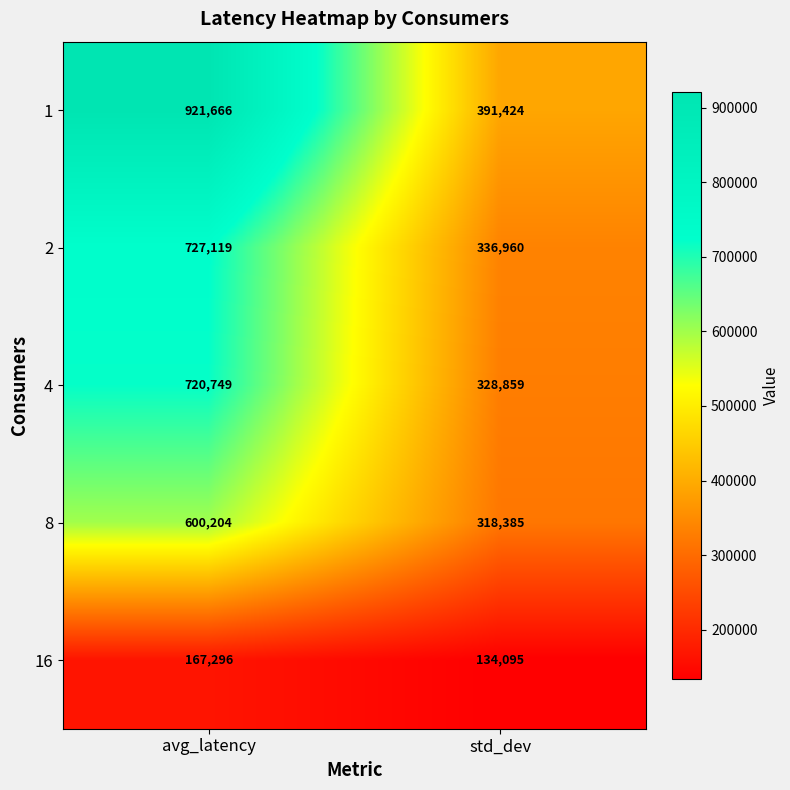

Rank the categories by 2 value from lowest to highest.

std_dev, avg_latency